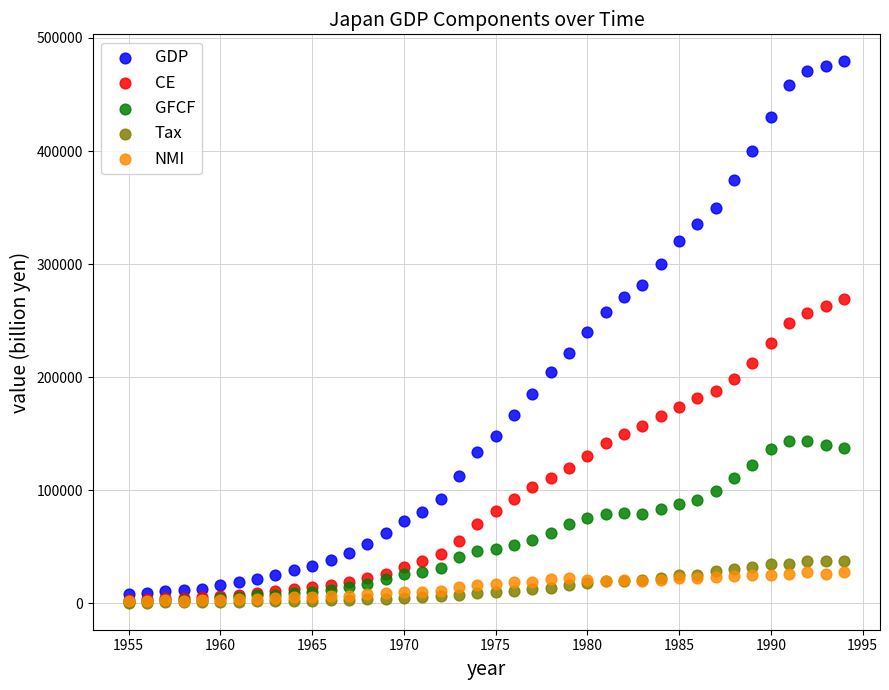

Which series contains the highest Y value?

GDP